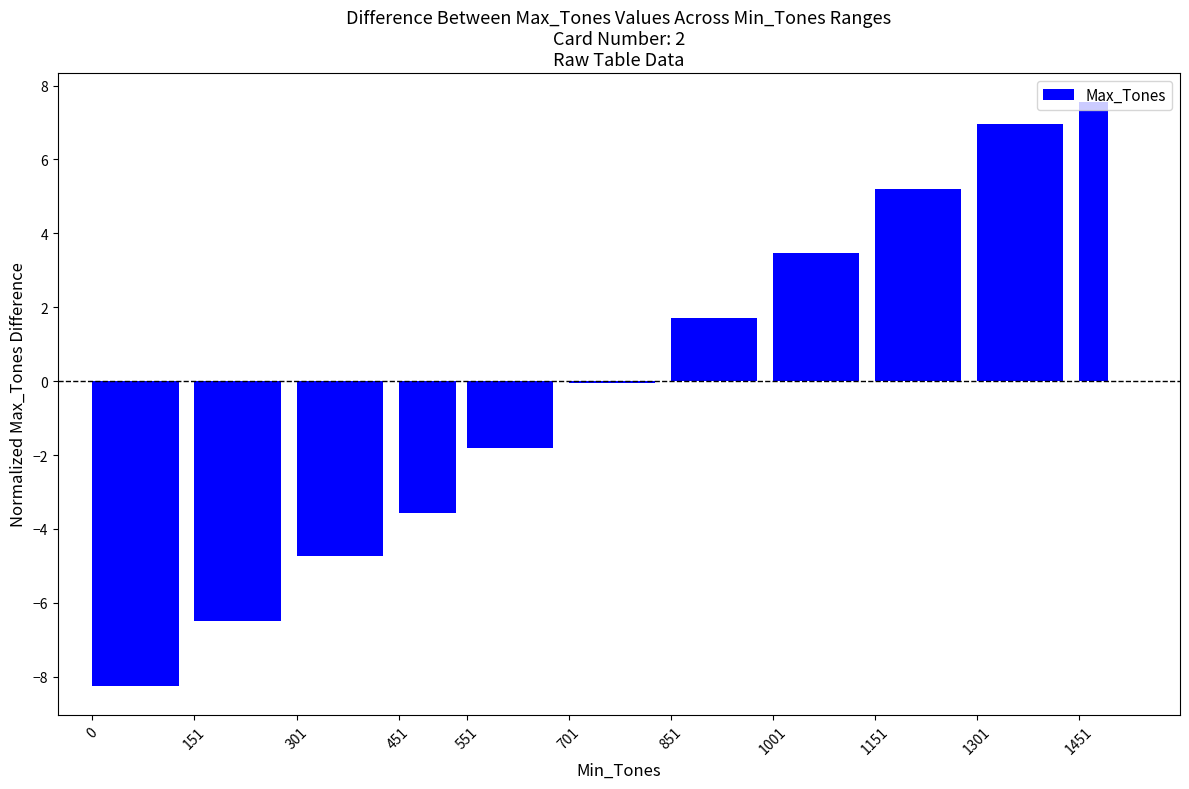

Rank the categories by value from highest to lowest.

1451, 1301, 1151, 1001, 851, 701, 551, 451, 301, 151, 0